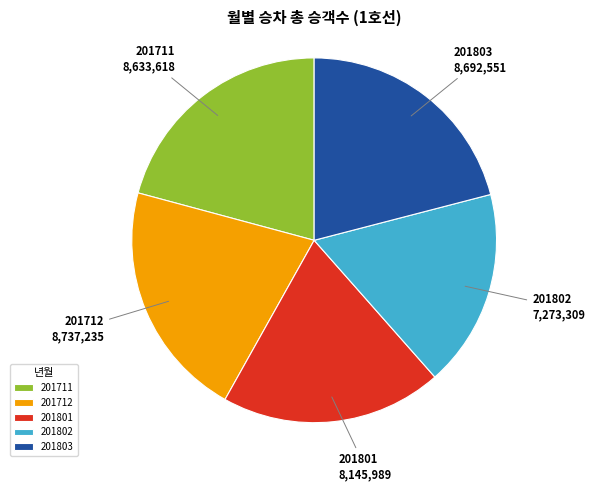

True or false: 201802 accounts for 10% of the total.

False